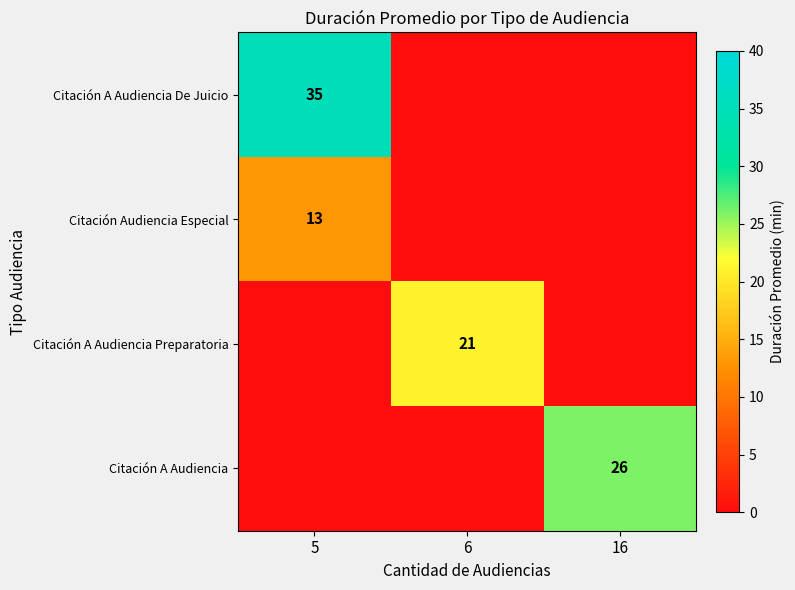

Is it true that Citación Audiencia Especial equals 13 at 5?

True